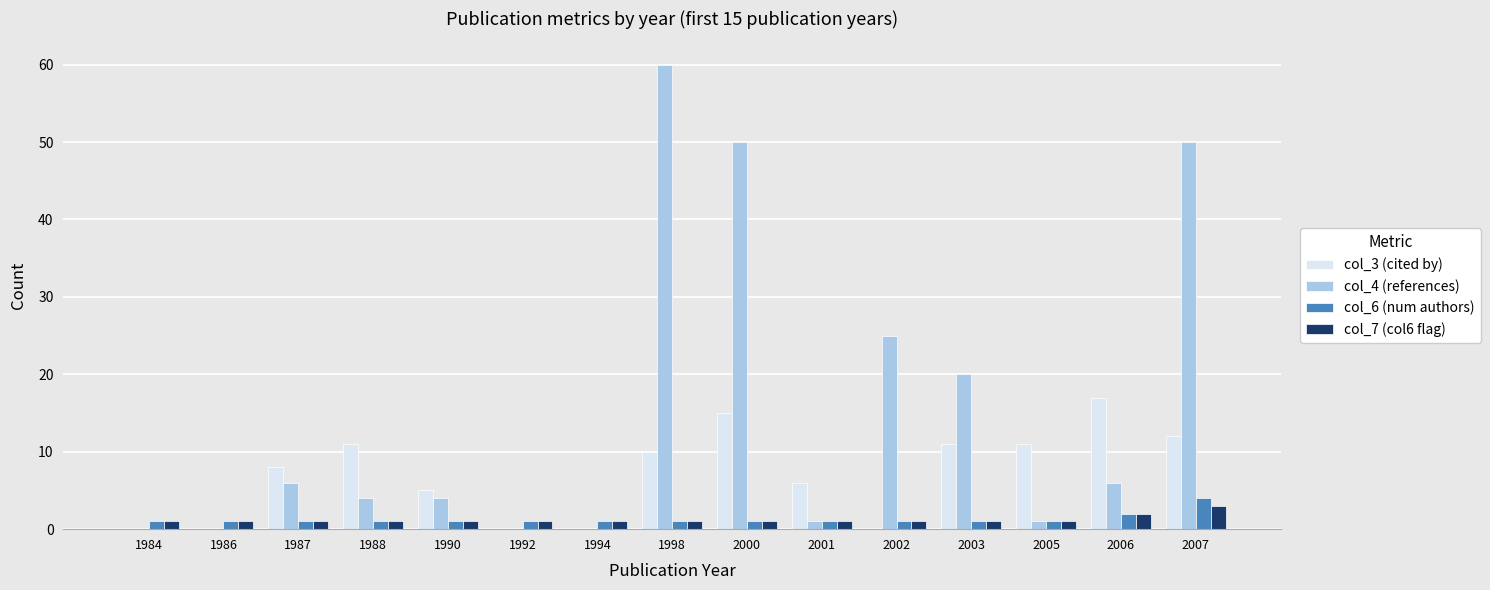

What are all the series names shown in the legend?

col_3 (cited by), col_4 (references), col_6 (num authors), col_7 (col6 flag)